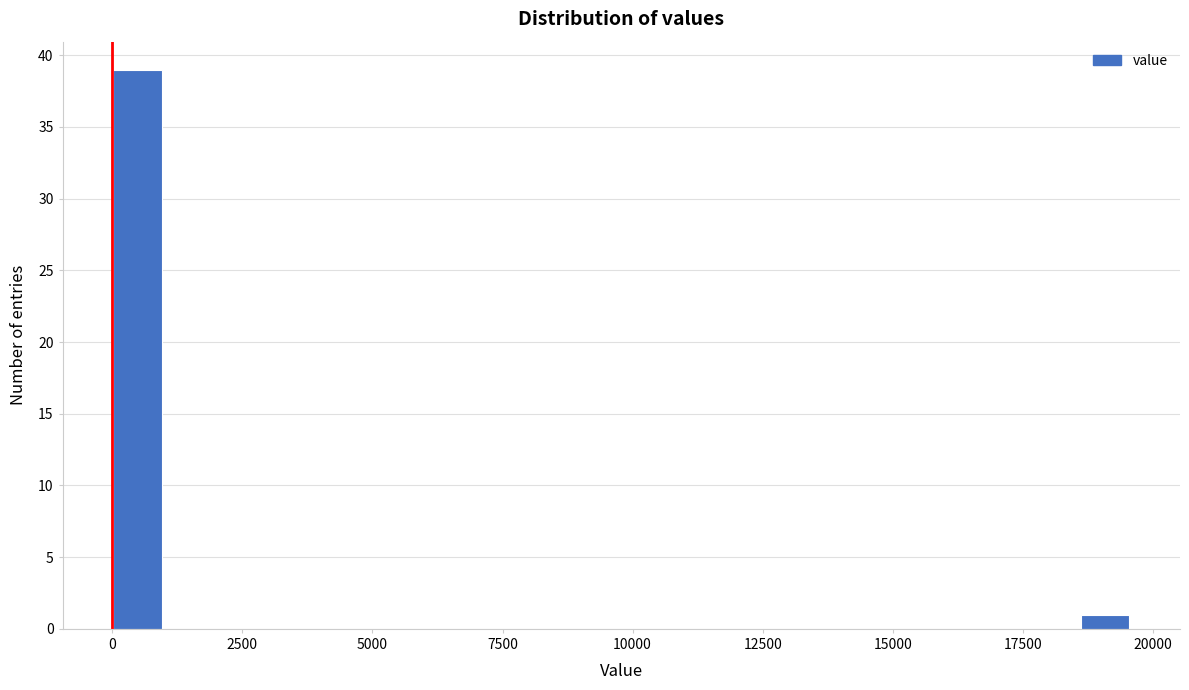

Around what value on the x-axis is the tallest bar? Give the approximate position of its centre, as read against the axis.

500